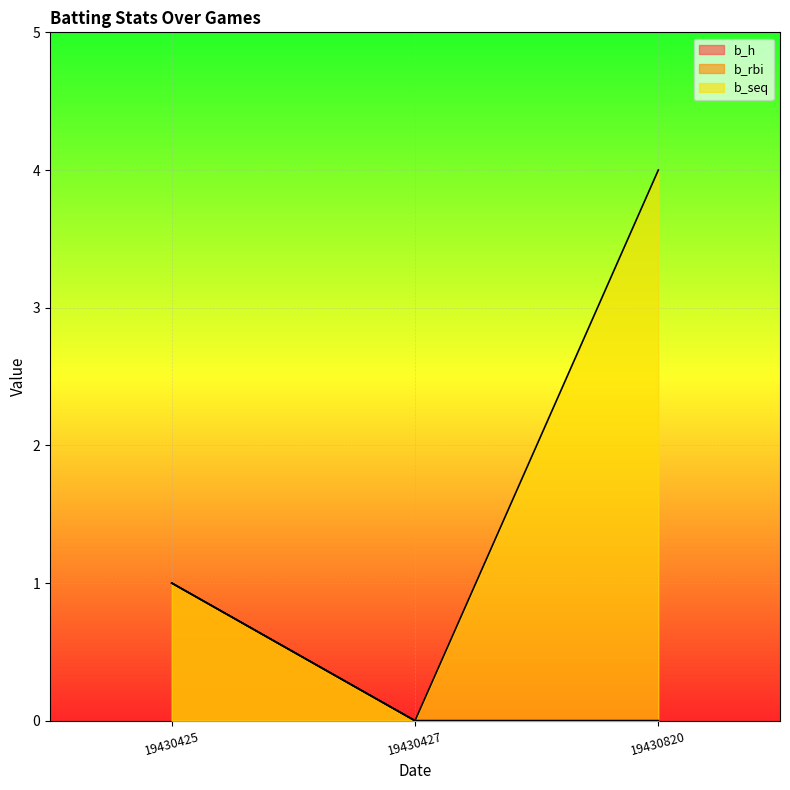

How many values in the b_h series exceed 0?

1